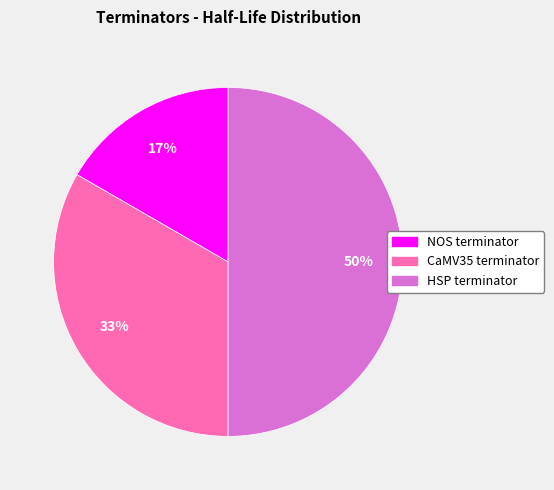

To the nearest percent, what portion does HSP terminator represent?

50%